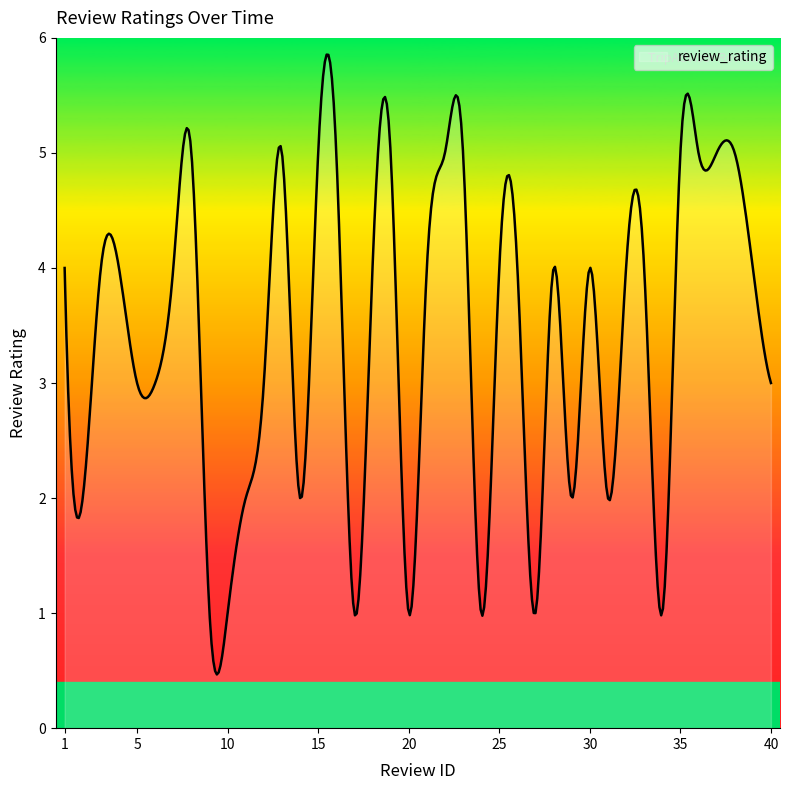

Does the chart have visible grid lines?

No